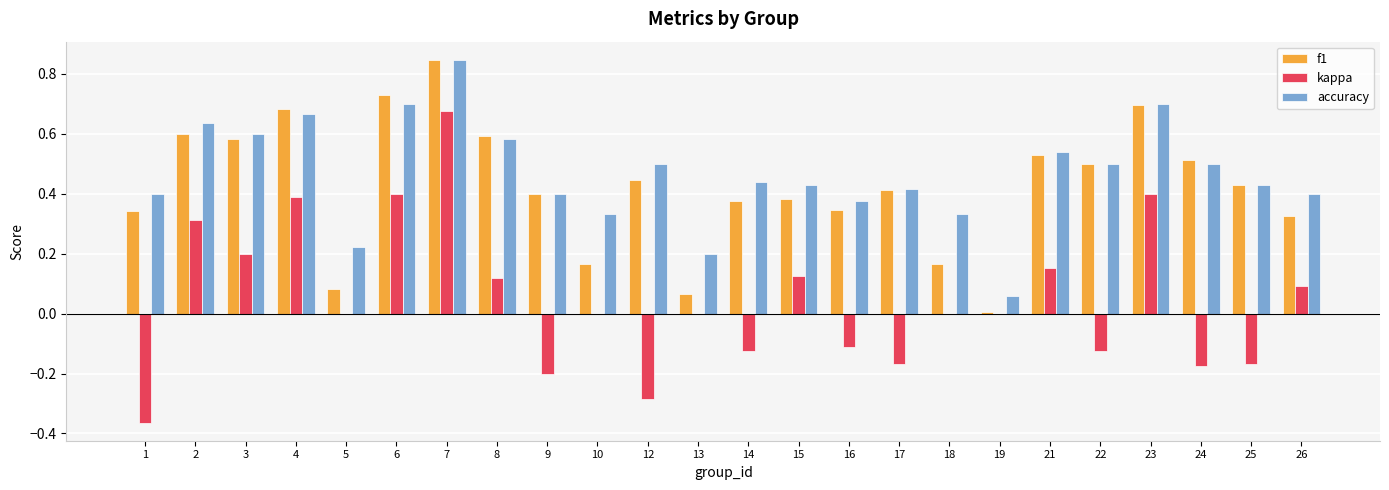

Between 8 and 14, which series saw the biggest shift?

kappa